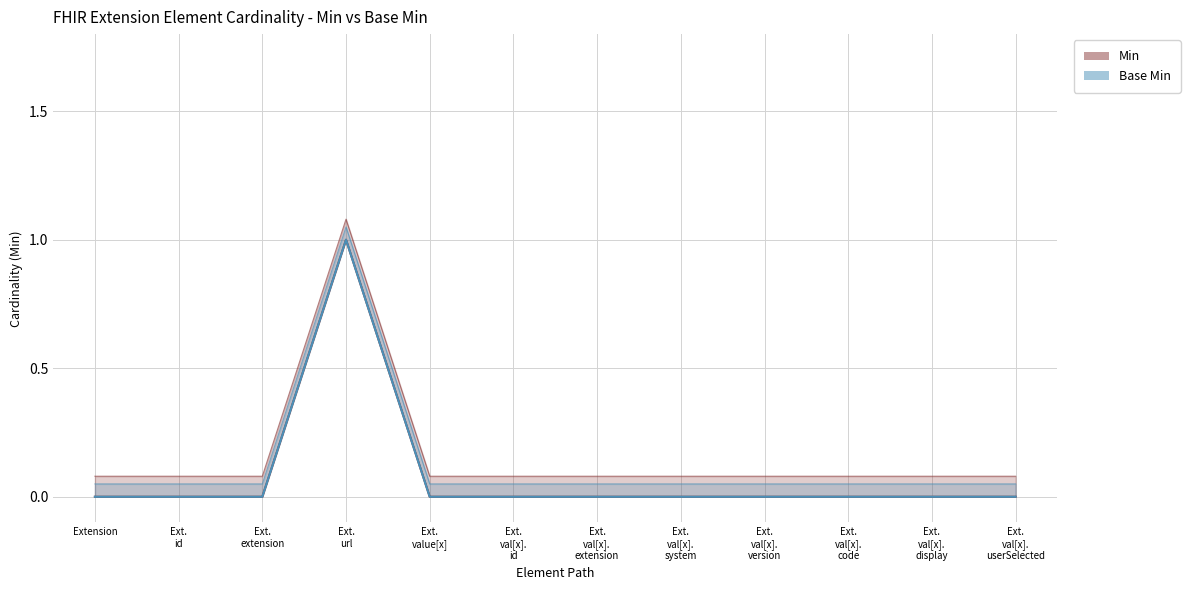

True or false: Base Min has more than 0 interior local peaks.

True